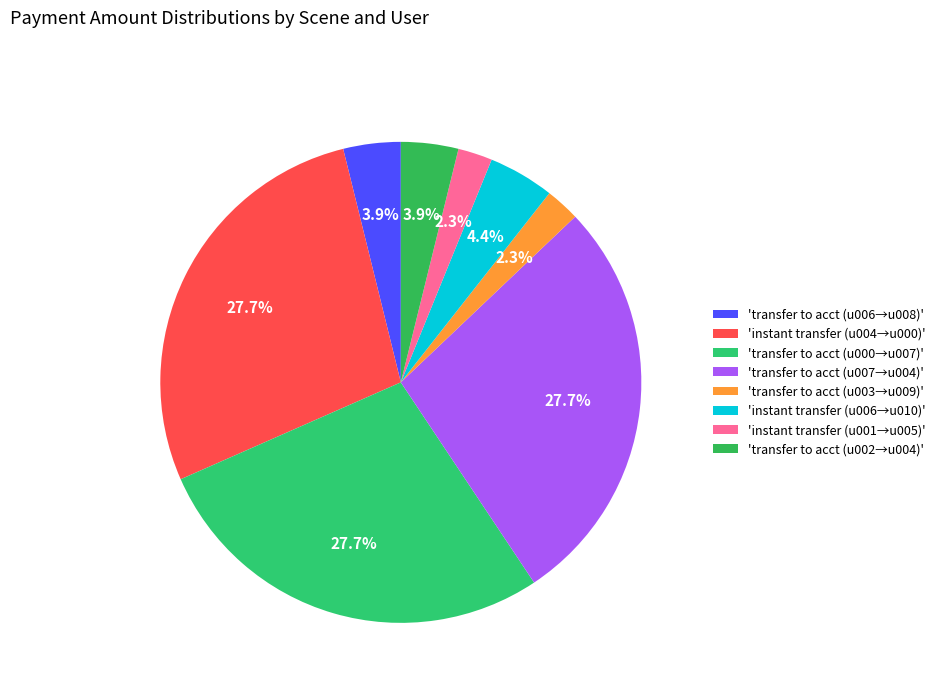

To the nearest percent, what is the difference between the largest and smallest slice percentages?

25%